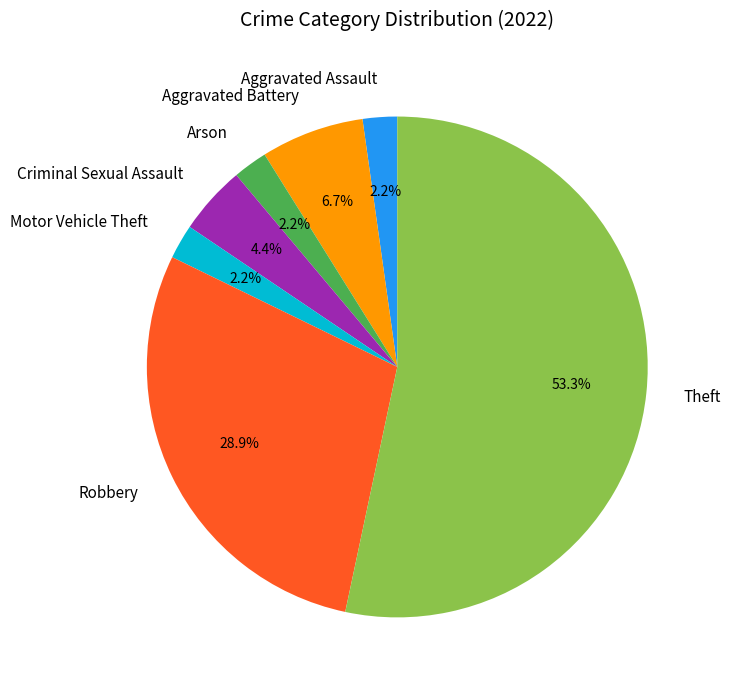

To the nearest percent, what percentage of the pie is Aggravated Assault?

2%